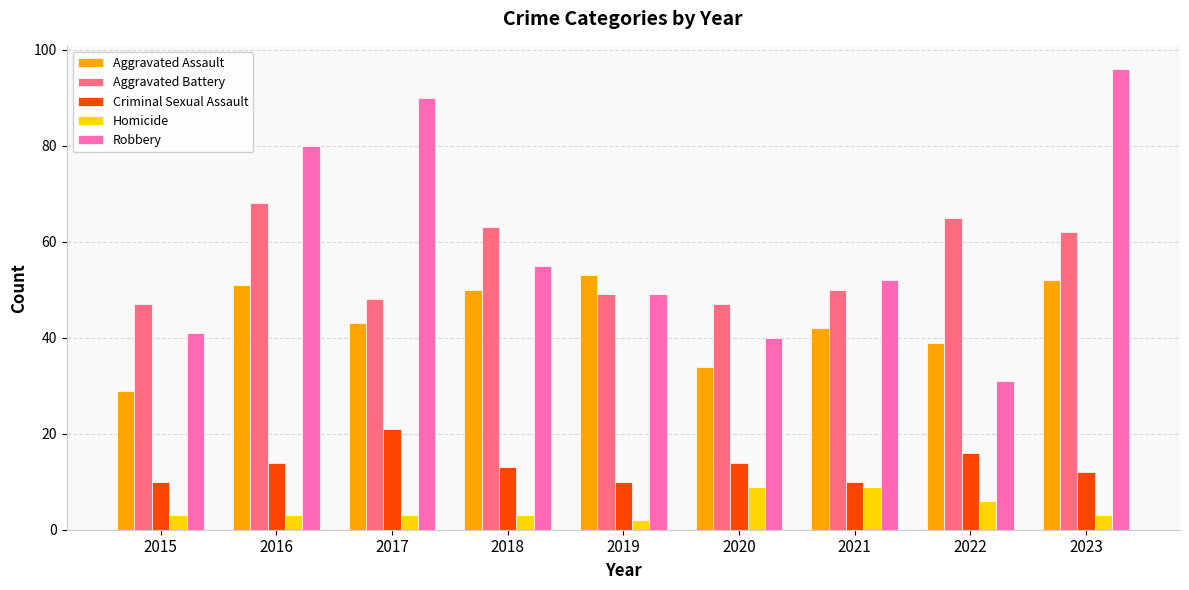

What is the average value of the Robbery series?

59